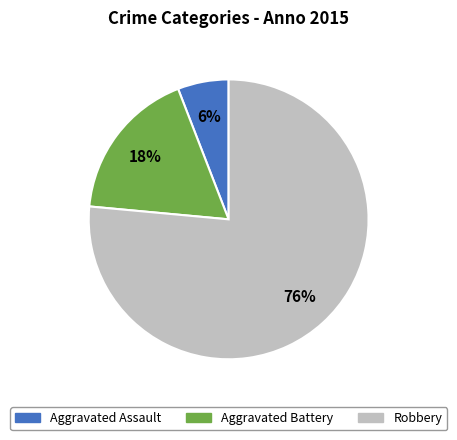

What is the ratio of the value at Aggravated Assault to the value at Robbery?

0.1